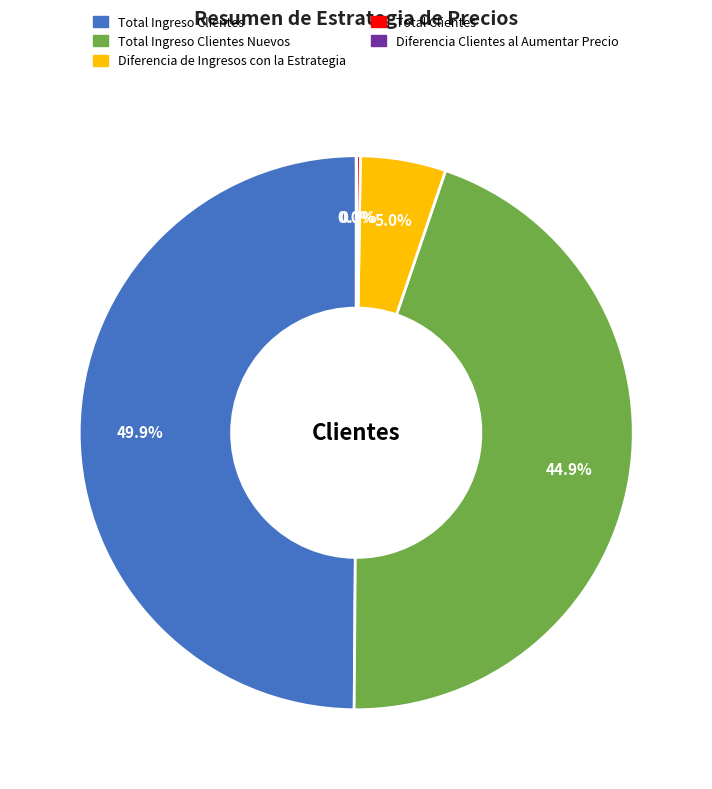

Is it true that Total Ingreso Clientes is 50% of the pie?

True